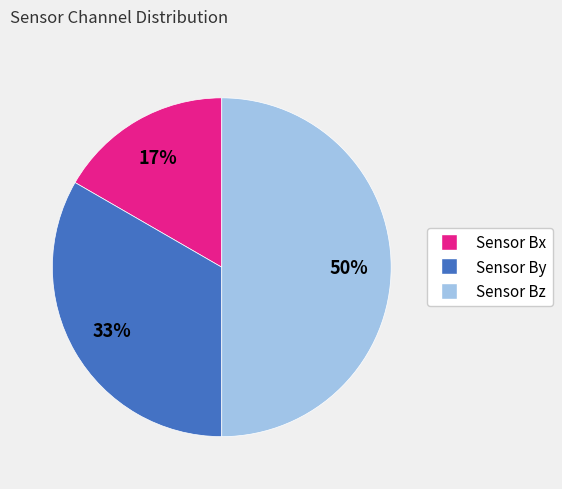

How many slices are in this pie chart?

3